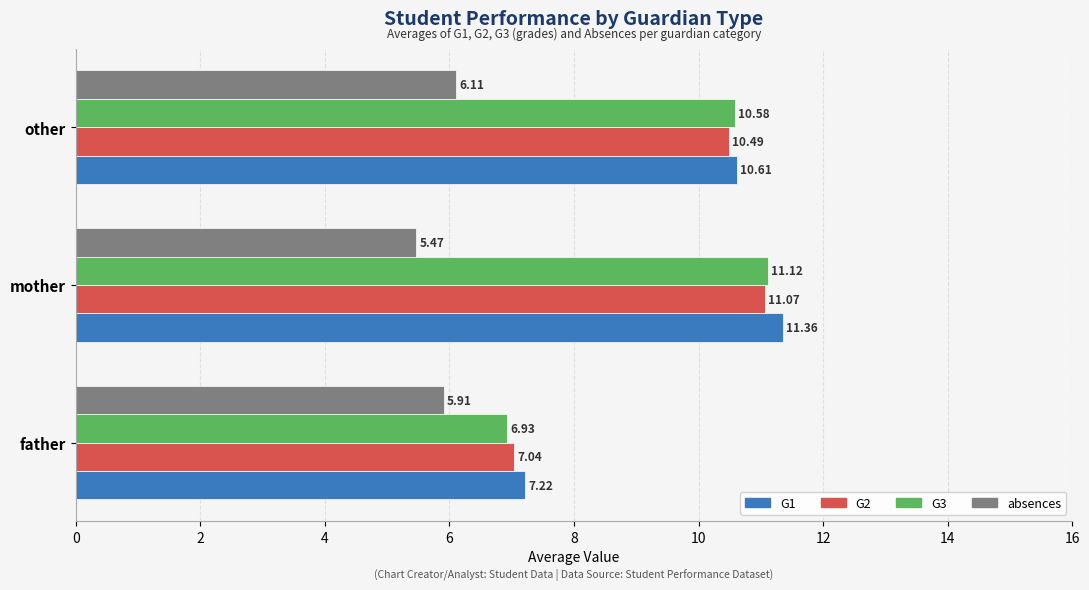

What is the difference between the maximum and minimum values in the G3 series?

4.2